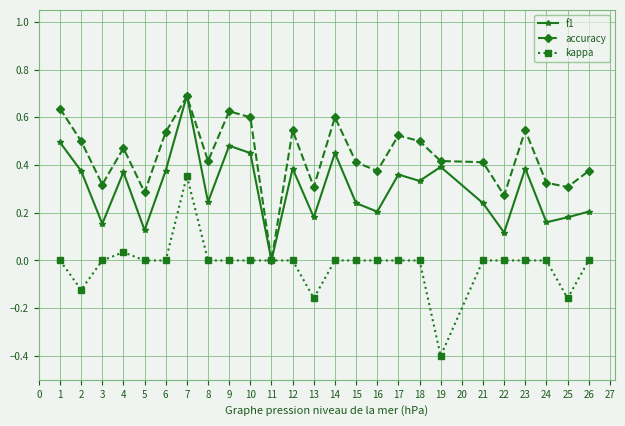

List the series in order of their overall mean, highest first.

accuracy, f1, kappa